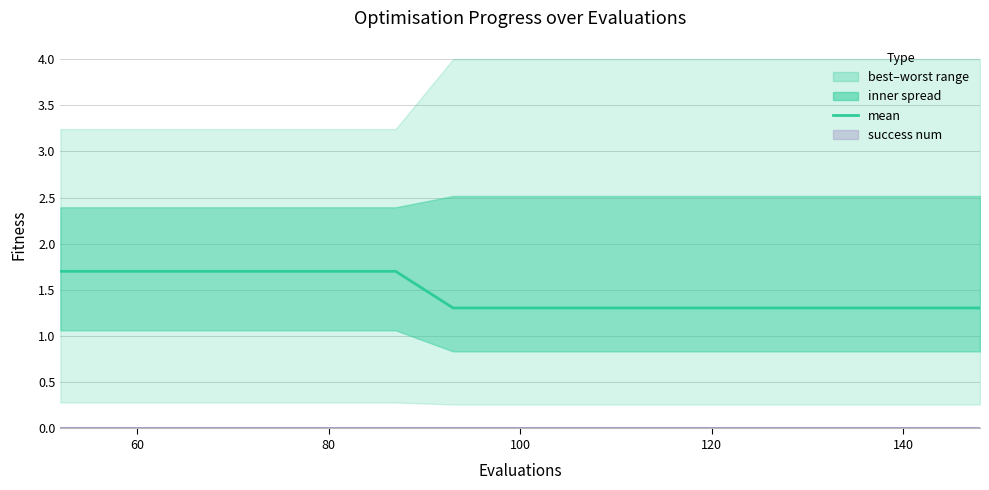

True or false: there are more than 1 points higher than both neighbors.

False